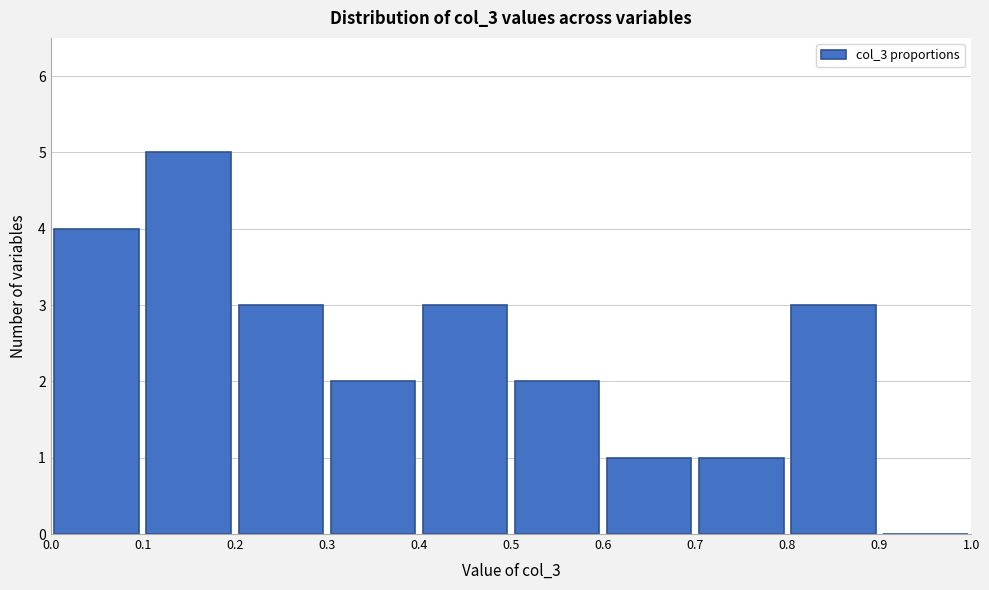

Reading left to right, transcribe this chart: for each bar, give the range it covers on the x-axis and its height. The values are not printed on the chart, so give them approximately, as read against the axis.

0.0 to 0.1: 4
0.1 to 0.2: 5
0.2 to 0.3: 3
0.3 to 0.4: 2
0.4 to 0.5: 3
0.5 to 0.6: 2
0.6 to 0.7: 1
0.7 to 0.8: 1
0.8 to 0.9: 3
0.9 to 1.0: 0